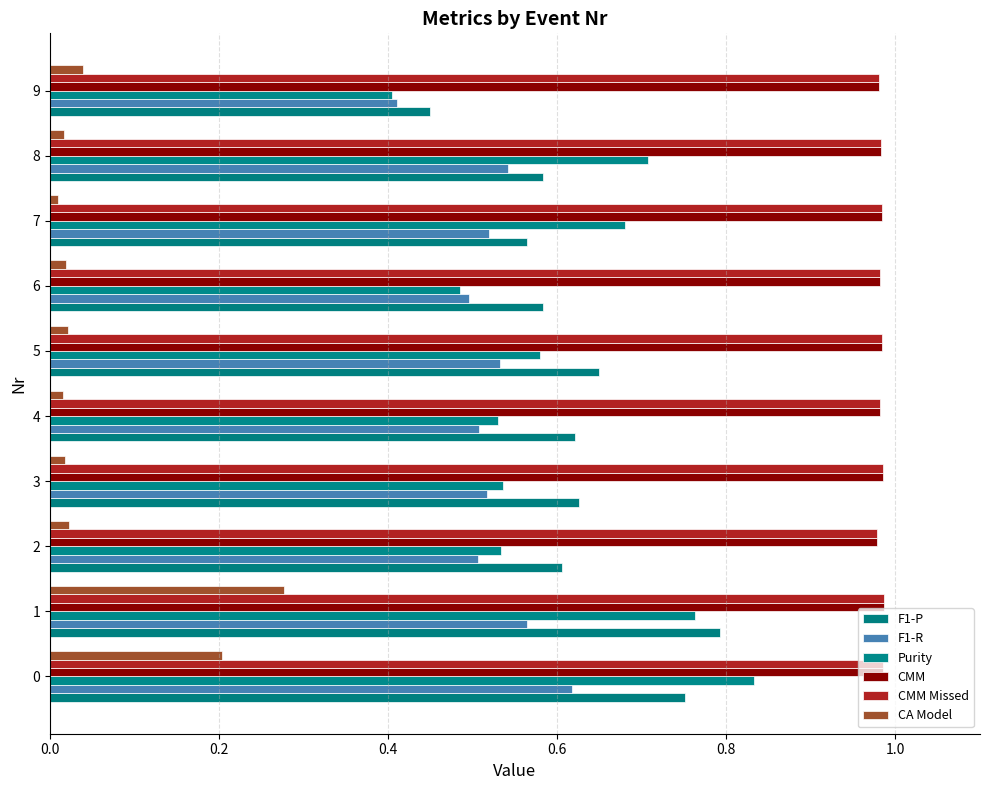

What is the value of the Purity bar at the 10th from the left?

0.4